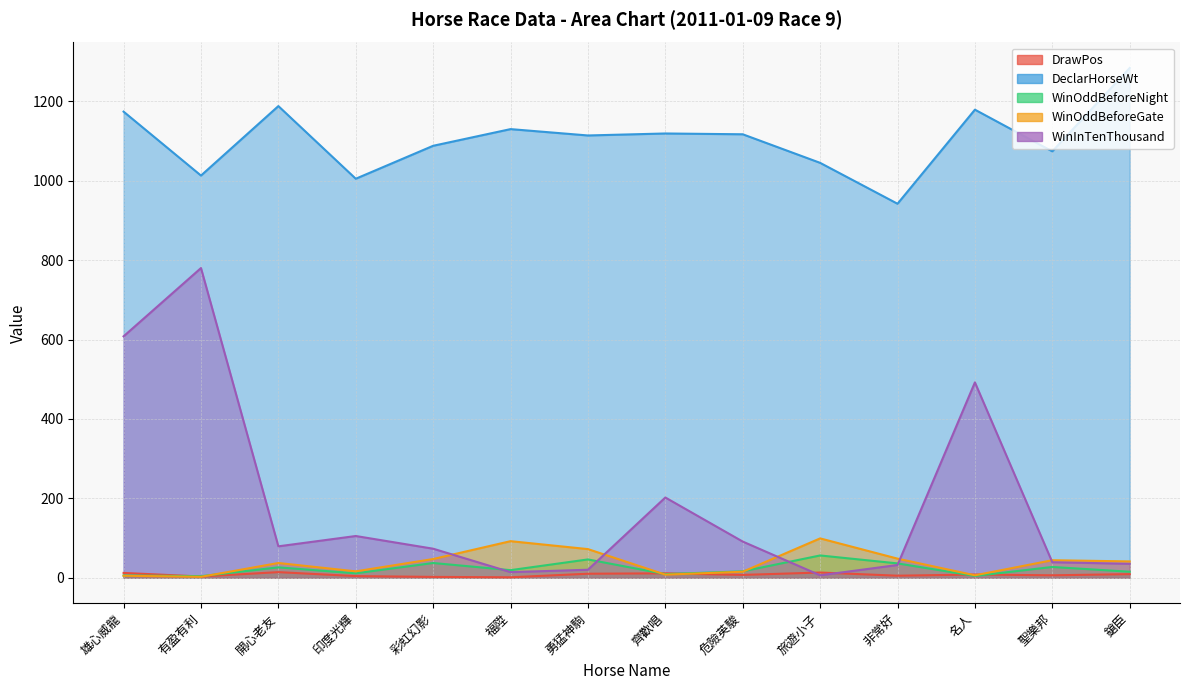

At which category does WinOddBeforeGate reach its first local valley?

有盈有利